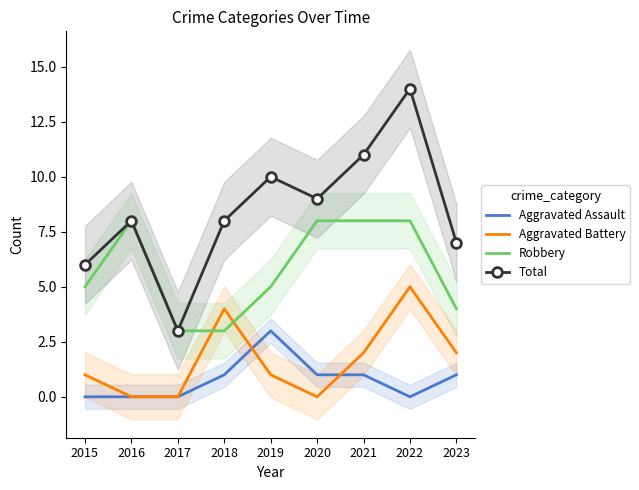

At 2015, list the series in order from smallest to largest.

Aggravated Assault, Aggravated Battery, Robbery, Total